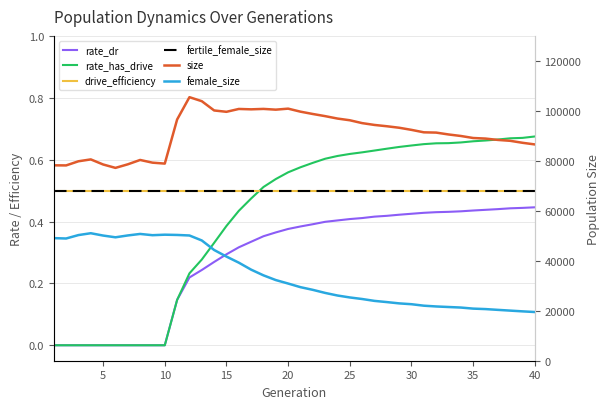

Is it true that size equals 55842.6 at 25?

False